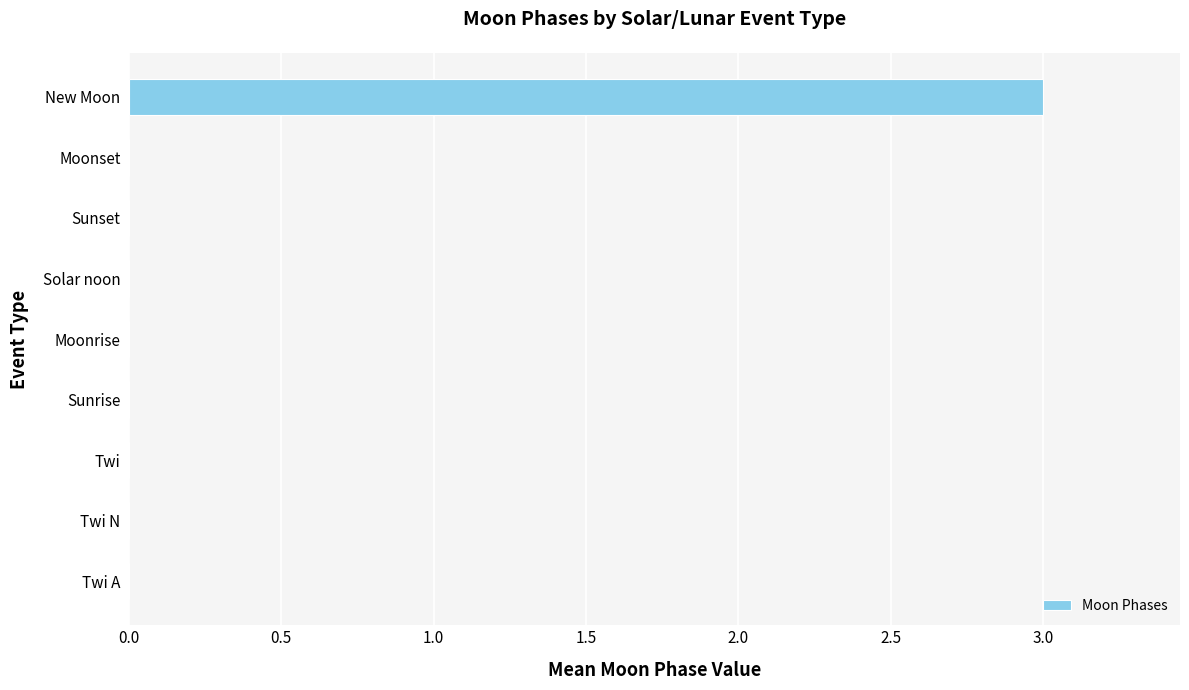

Reading bottom to top, what are all the values shown in this chart?

Twi A=0	Twi N=0	Twi=0	Sunrise=0	Moonrise=0	Solar noon=0	Sunset=0	Moonset=0	New Moon=3